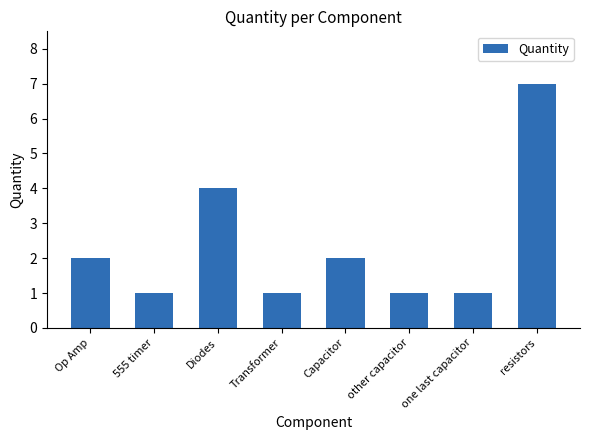

The value at Capacitor is 1. True or false?

False